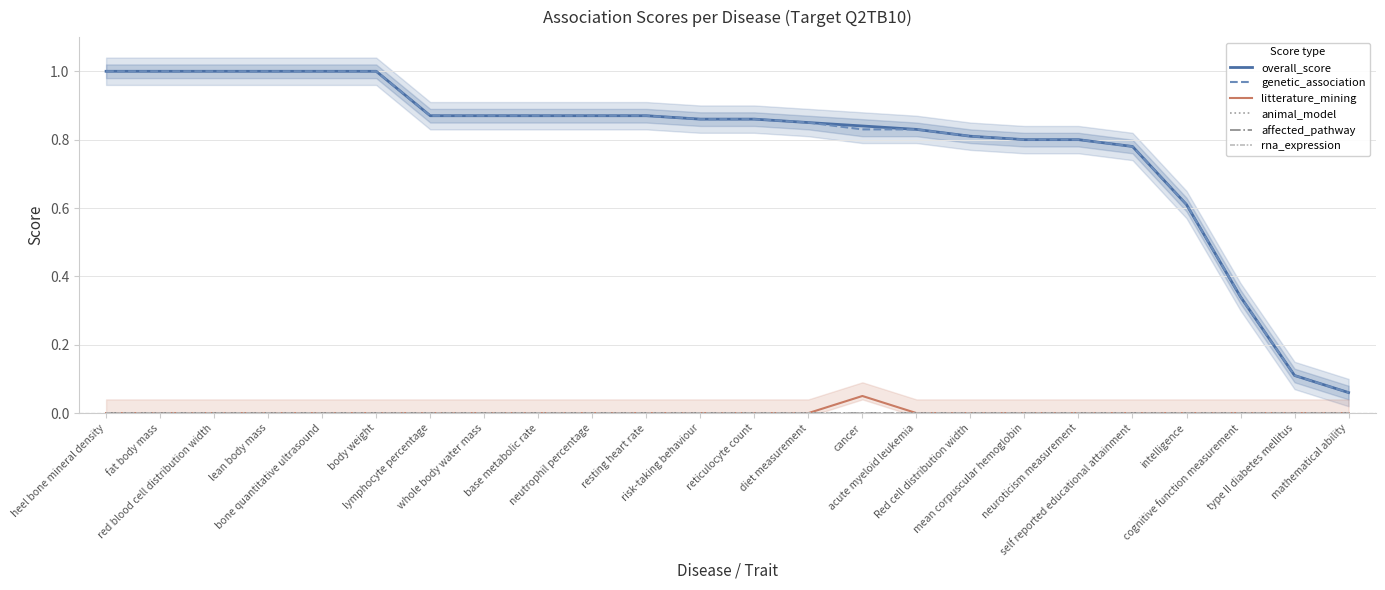

Does the chart display data point markers on the line(s)?

No